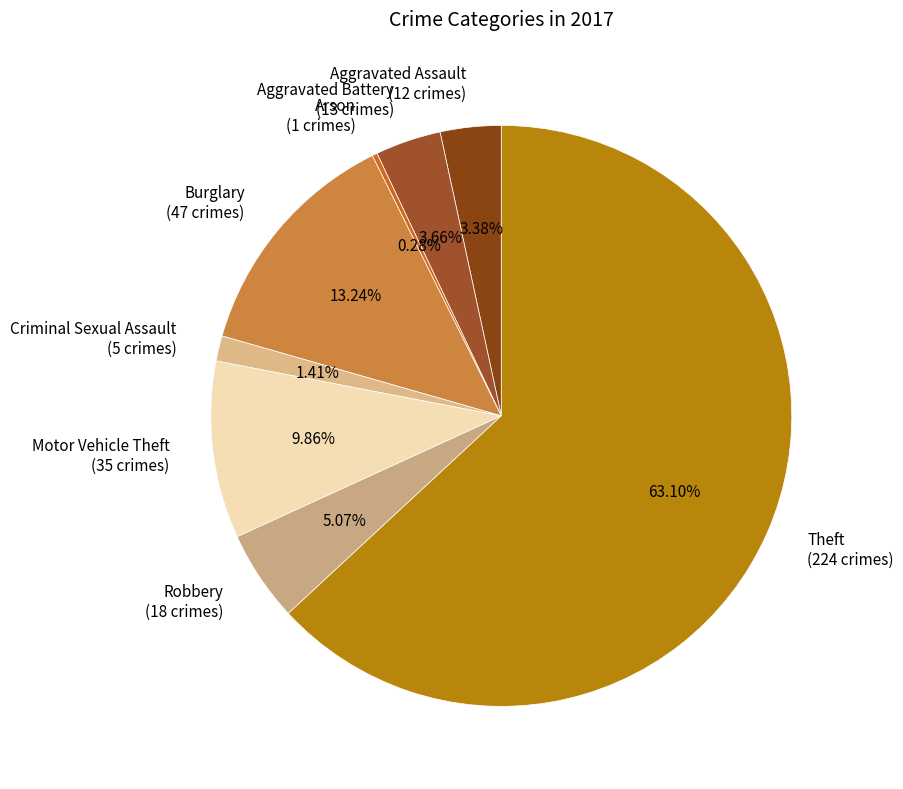

What percentage do Arson and Aggravated Assault together represent?

3.7%